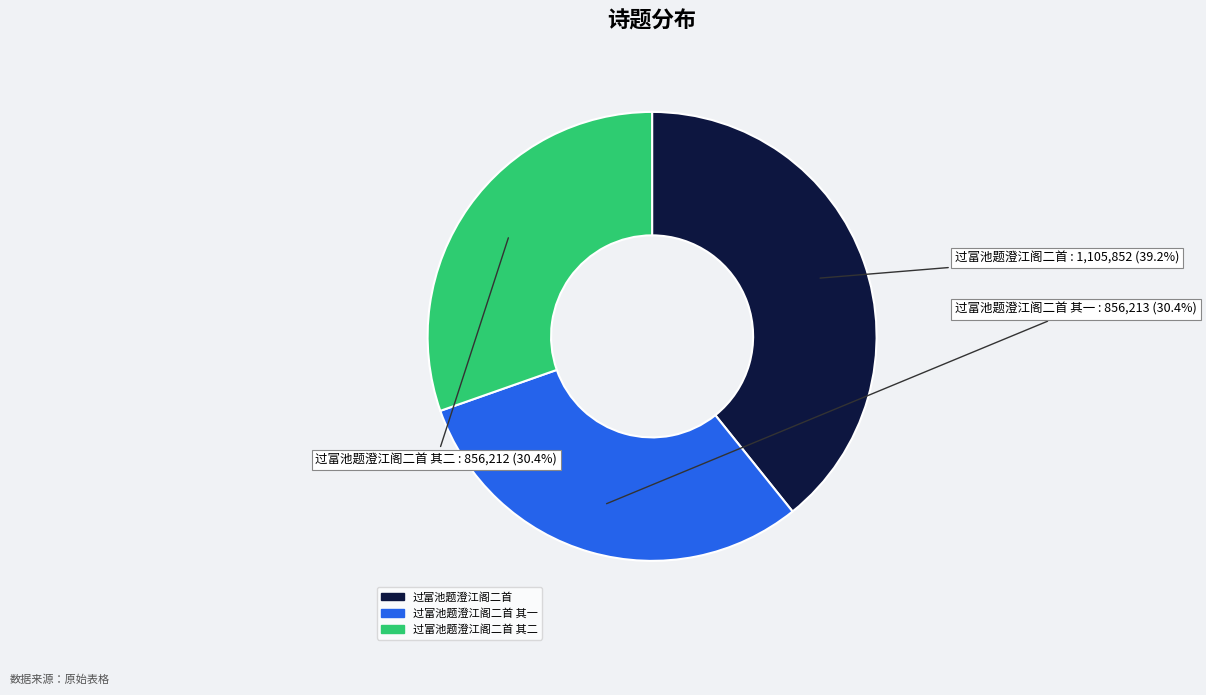

Does any single category account for the majority?

No